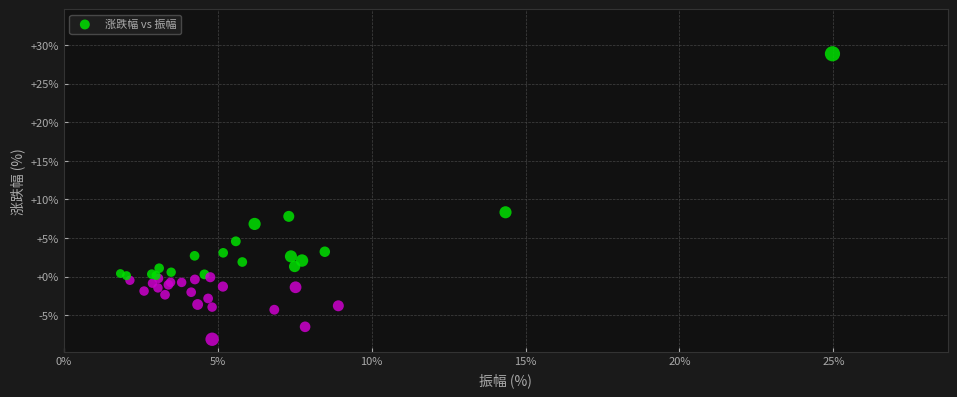

What Y value in the scatter plot is closest to 10?

8.3